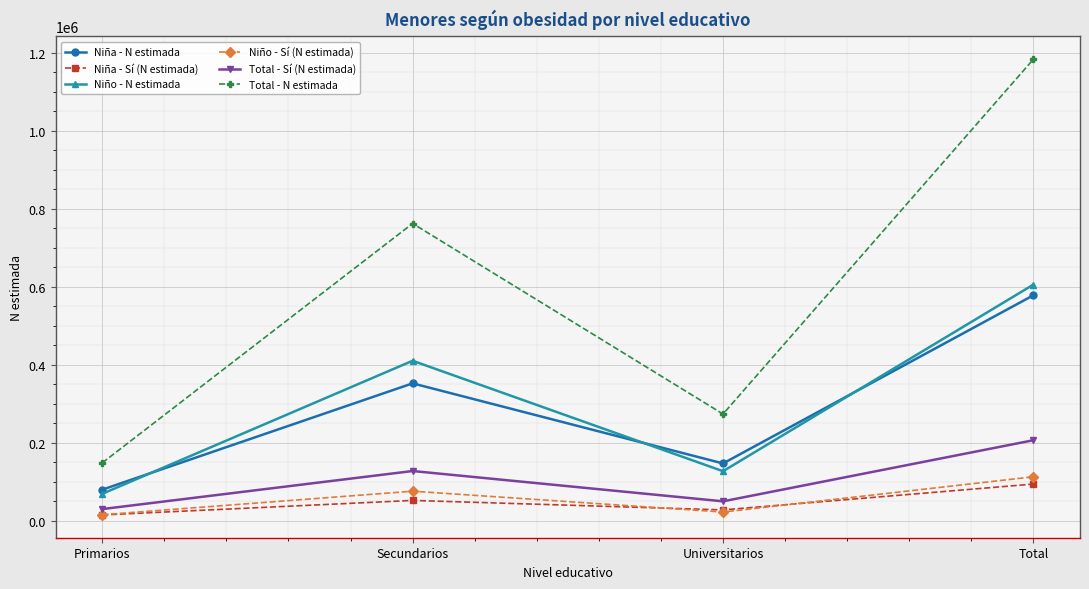

What is the label of the 3rd point from the left?

Universitarios